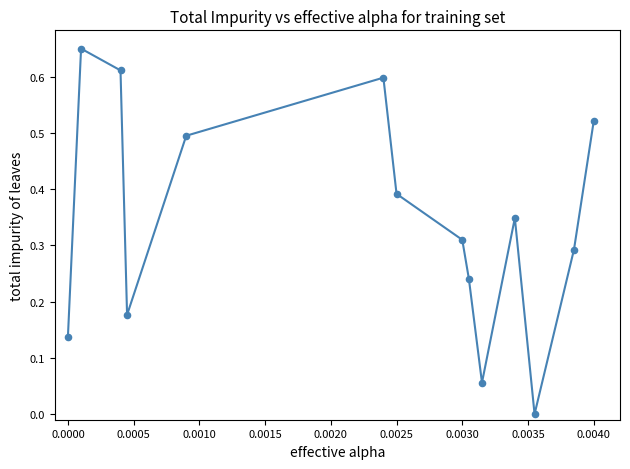

How many points are shown in the scatter plot?

14